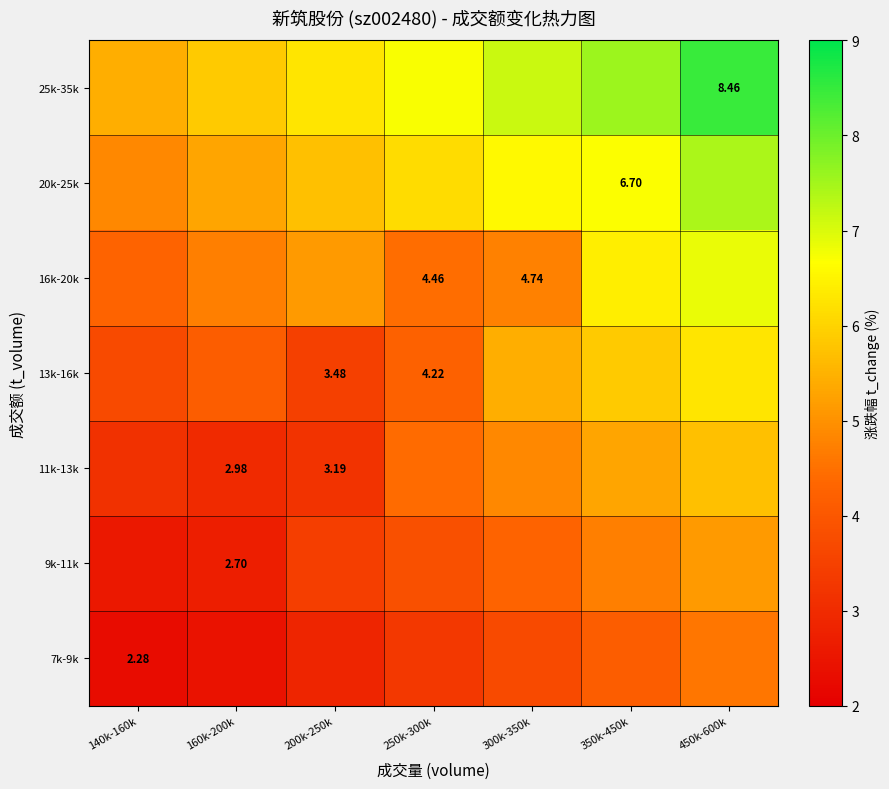

What is the difference between the 9k-11k values at 350k-450k and 450k-600k?

0.4